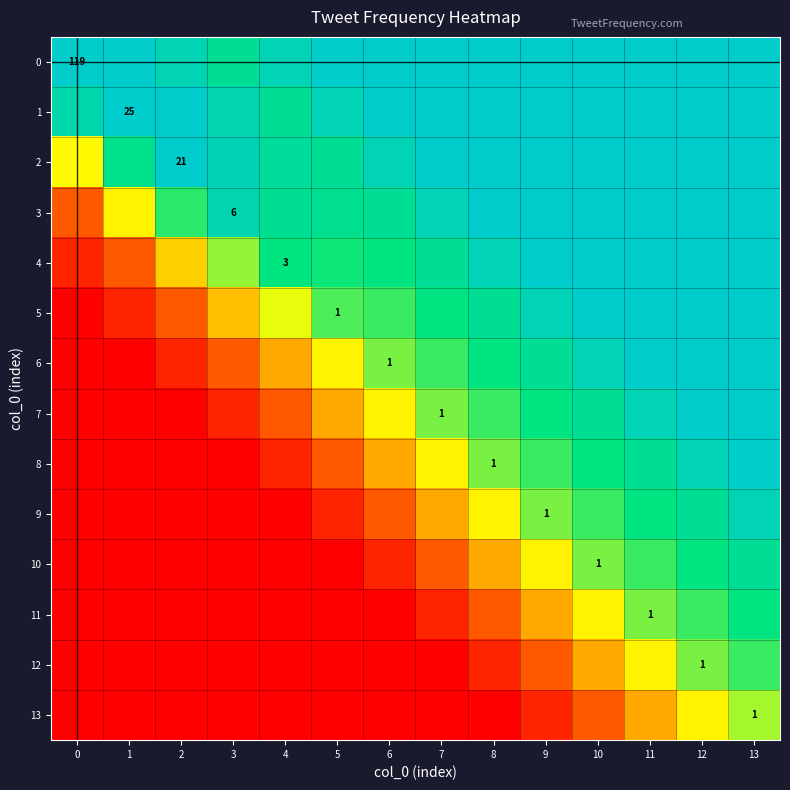

How many values in the row_1 series are below 1?

4